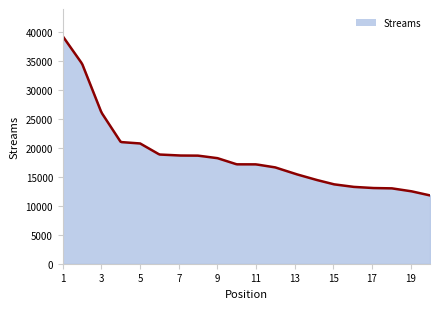

What is the smallest value displayed?

11766.0